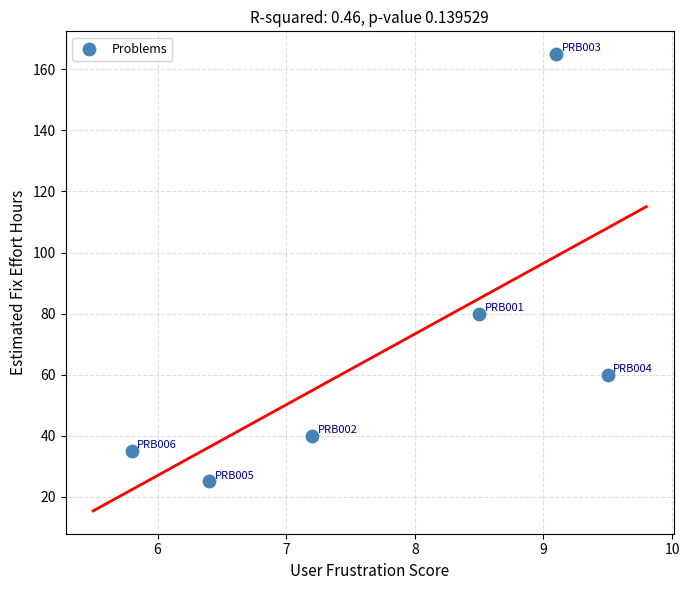

What is the range of Y values (max minus min)?

140